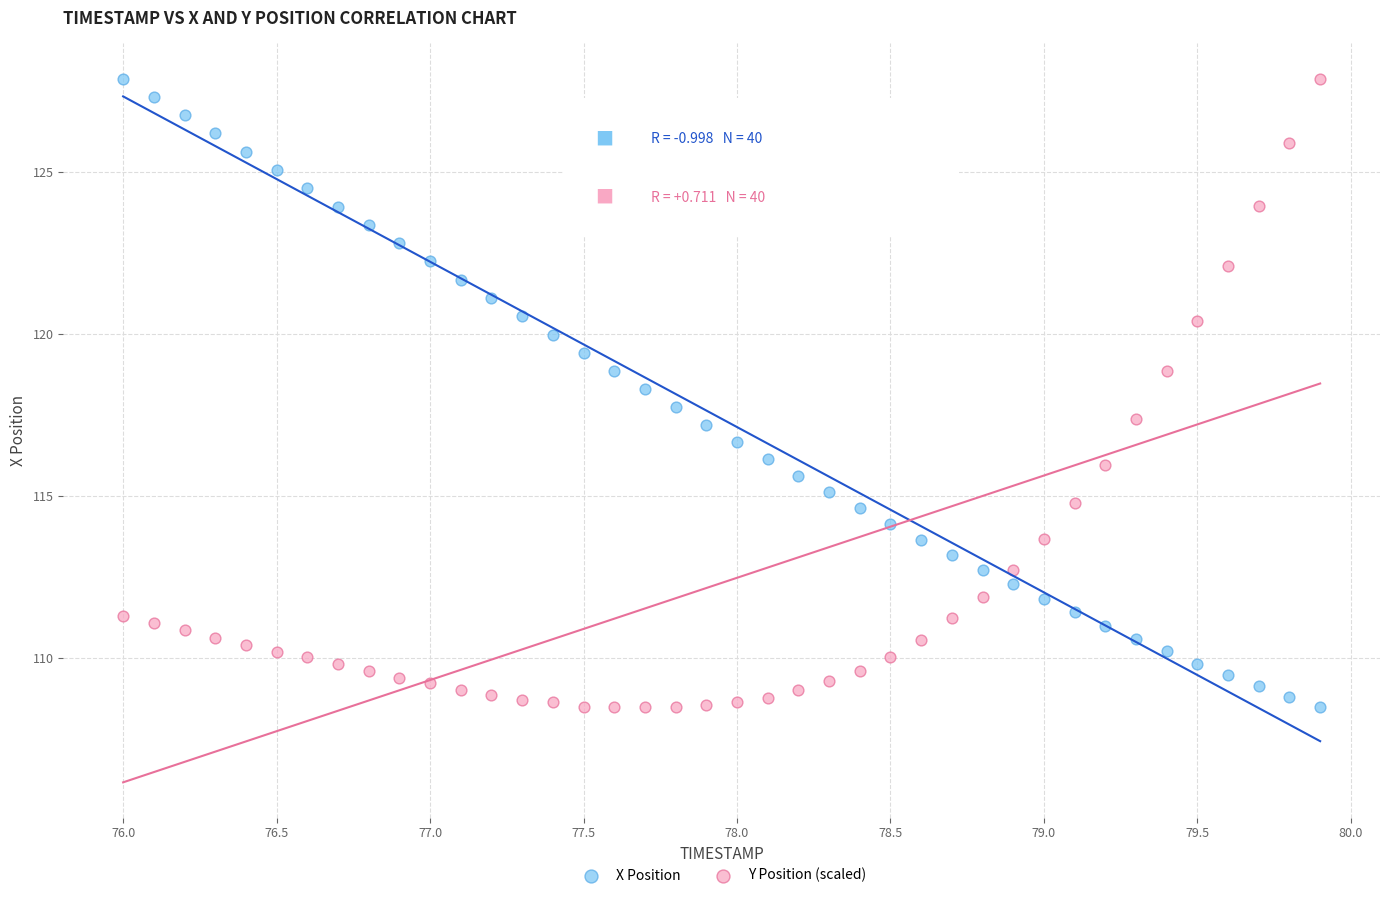

What is the X range (max minus min) for the scatter plot?

3.9